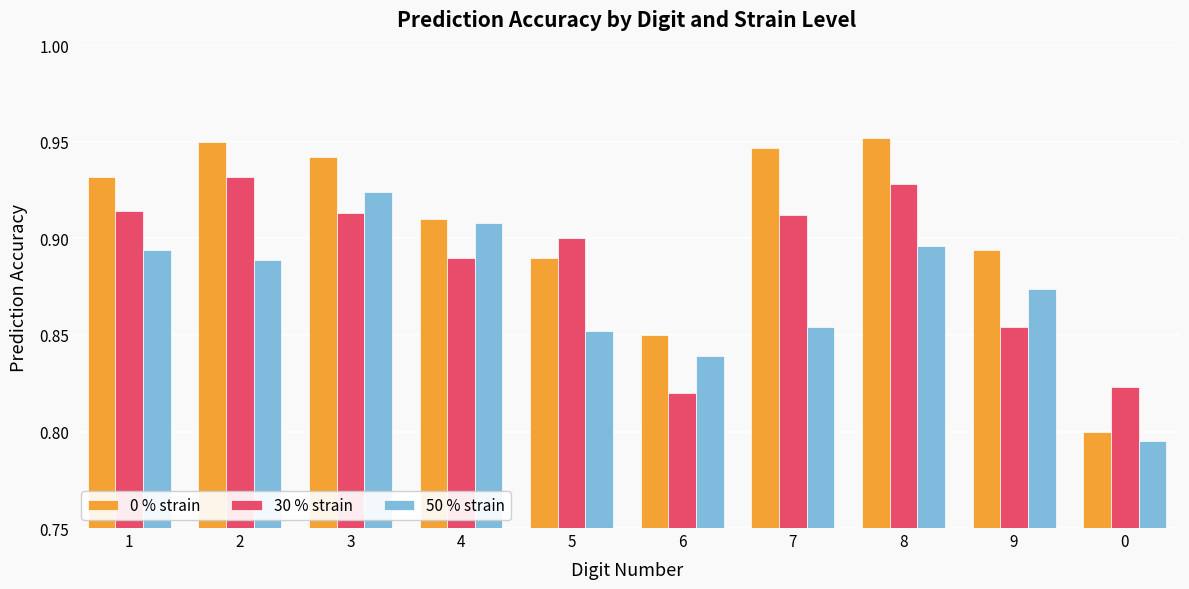

How many 50 % strain values are between 0 and 1?

10